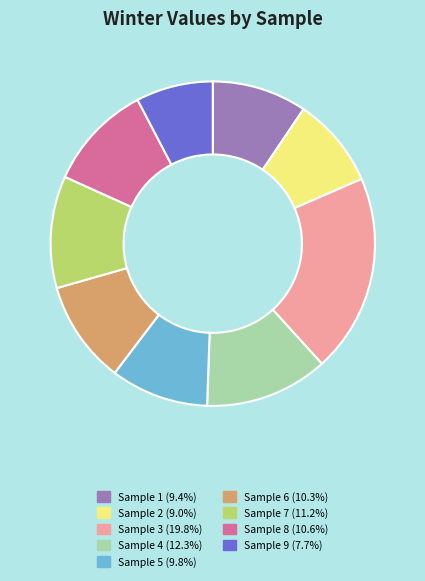

Is there any slice that represents more than half of the pie?

No